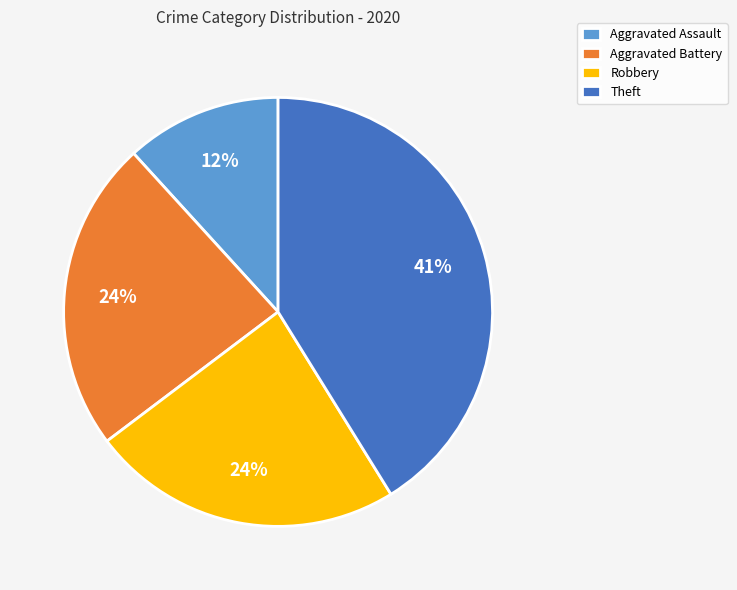

Does Theft represent more than half of the total?

No